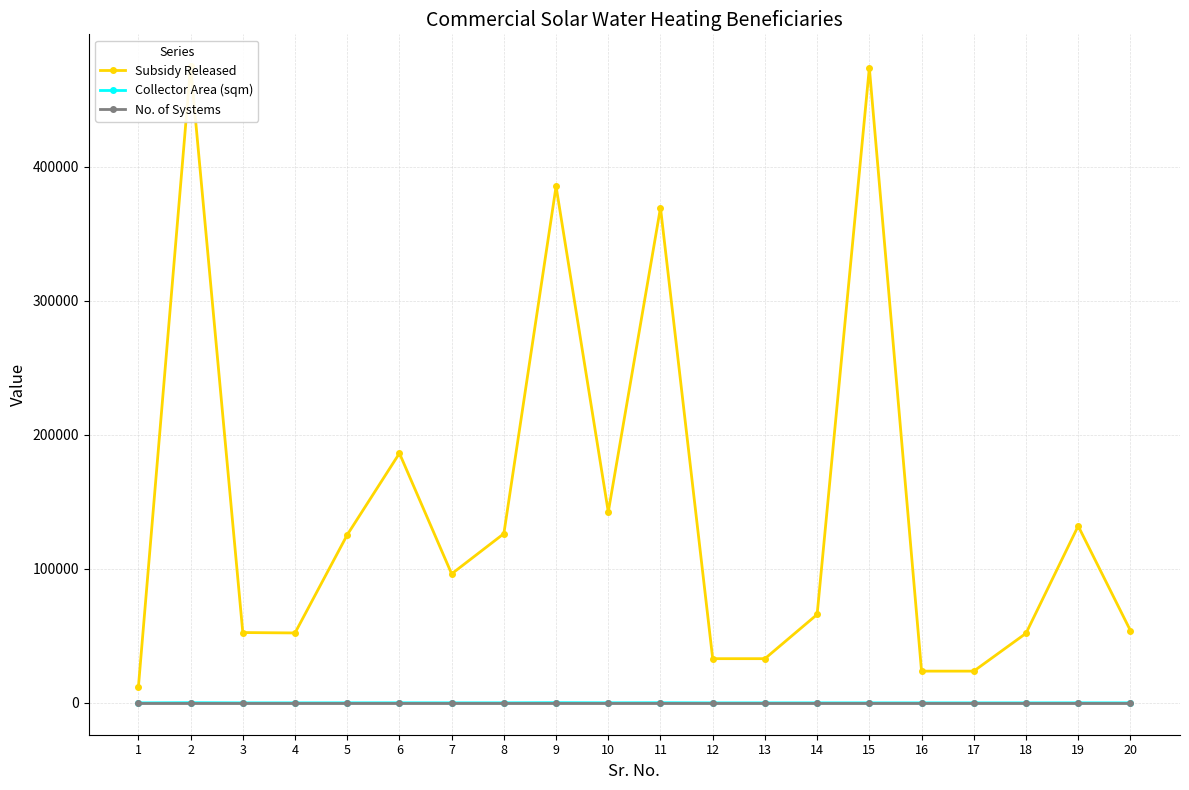

True or false: No. of Systems and Subsidy Released intersect in this chart.

False